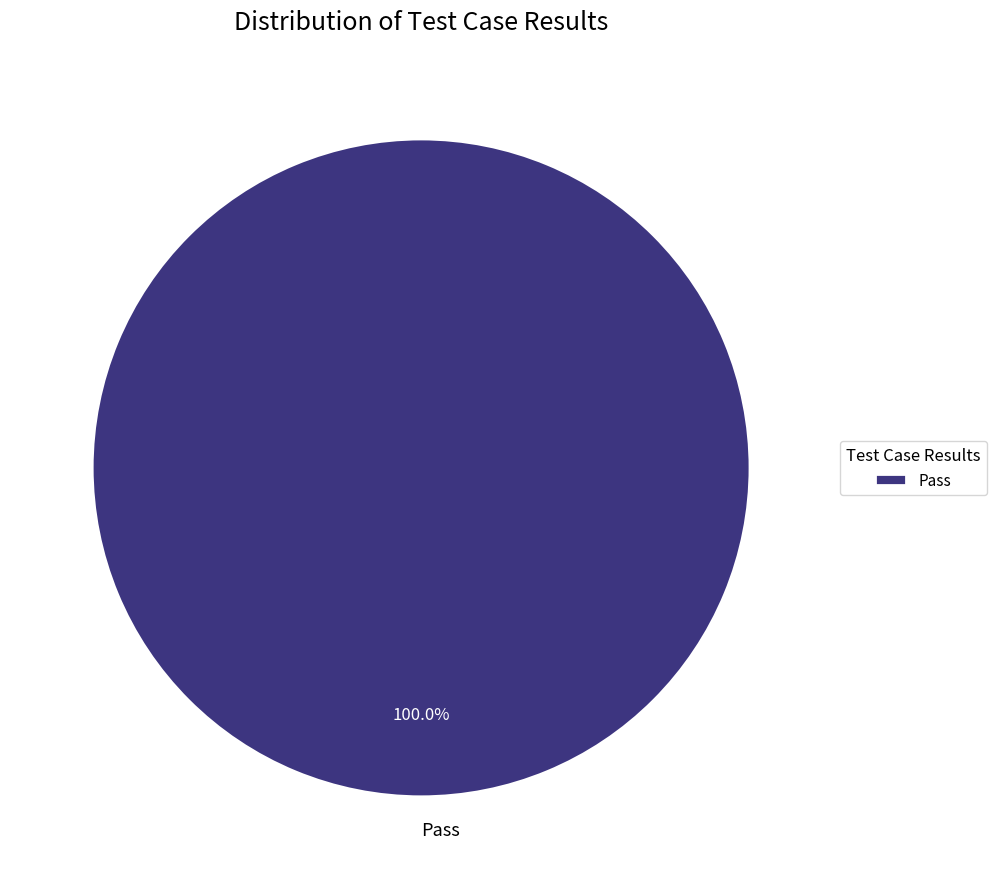

Rank the categories by value from highest to lowest.

Pass